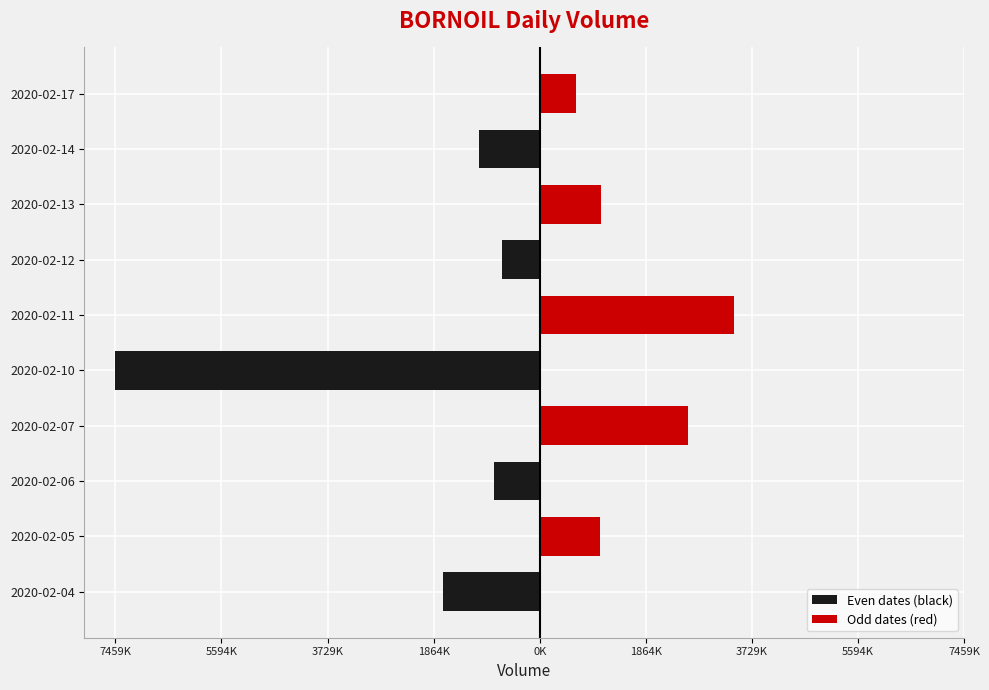

What is the difference between the highest and lowest values at 2020-02-04?

1698100